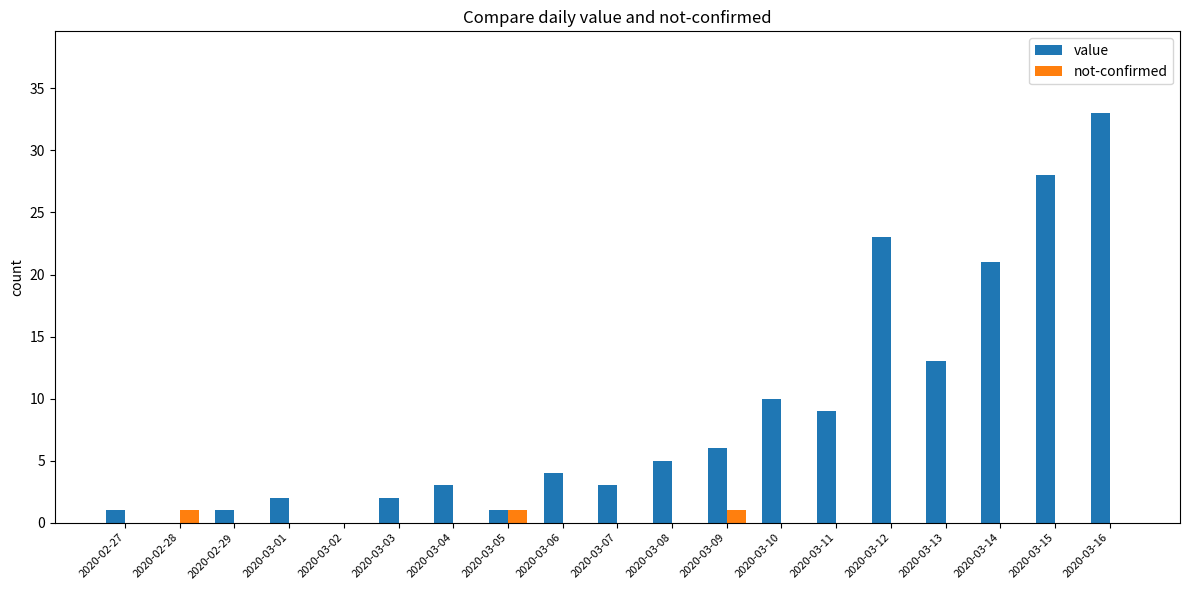

Read the value value at 2020-02-29.

1